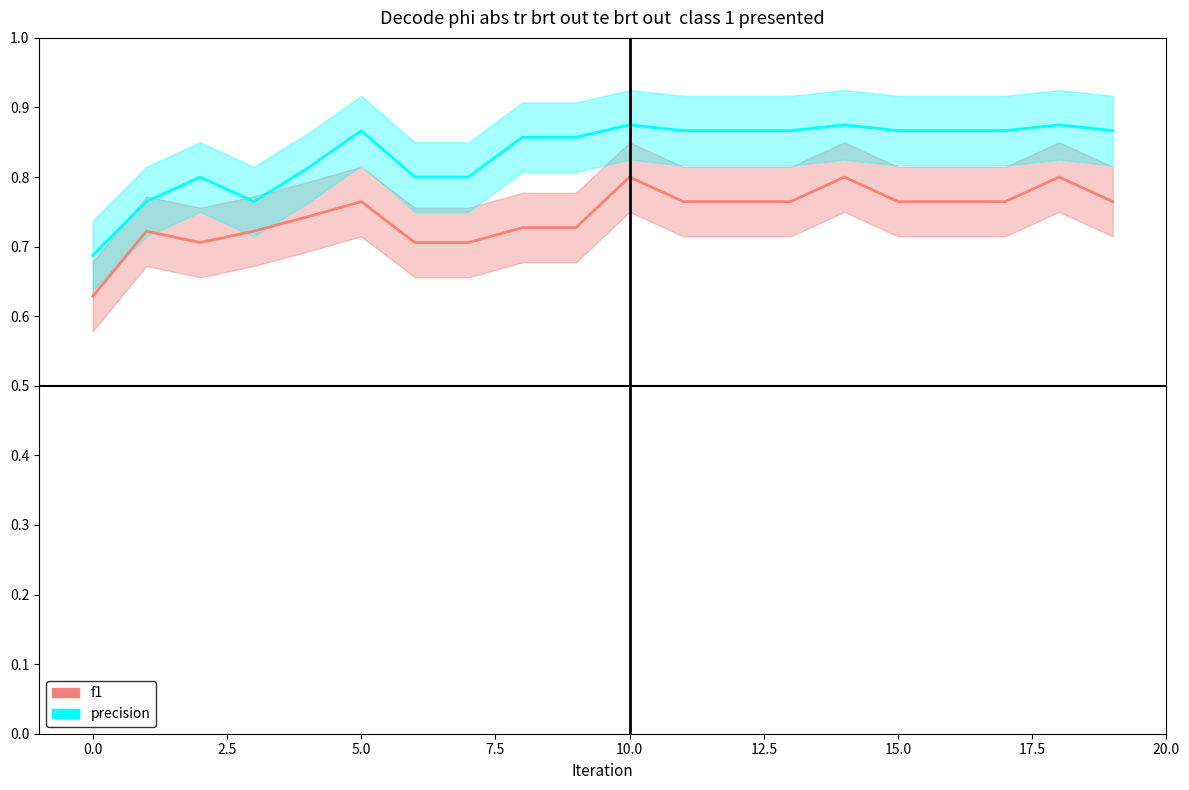

True or false: f1 and precision cross at least once.

False